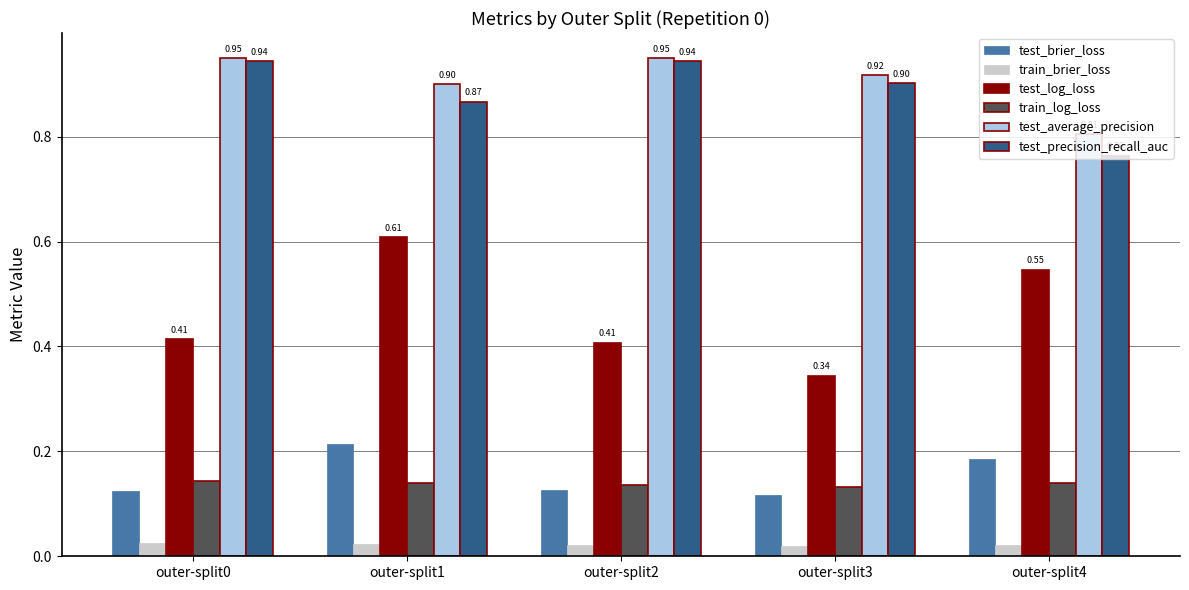

How many bars are there in each group?

6